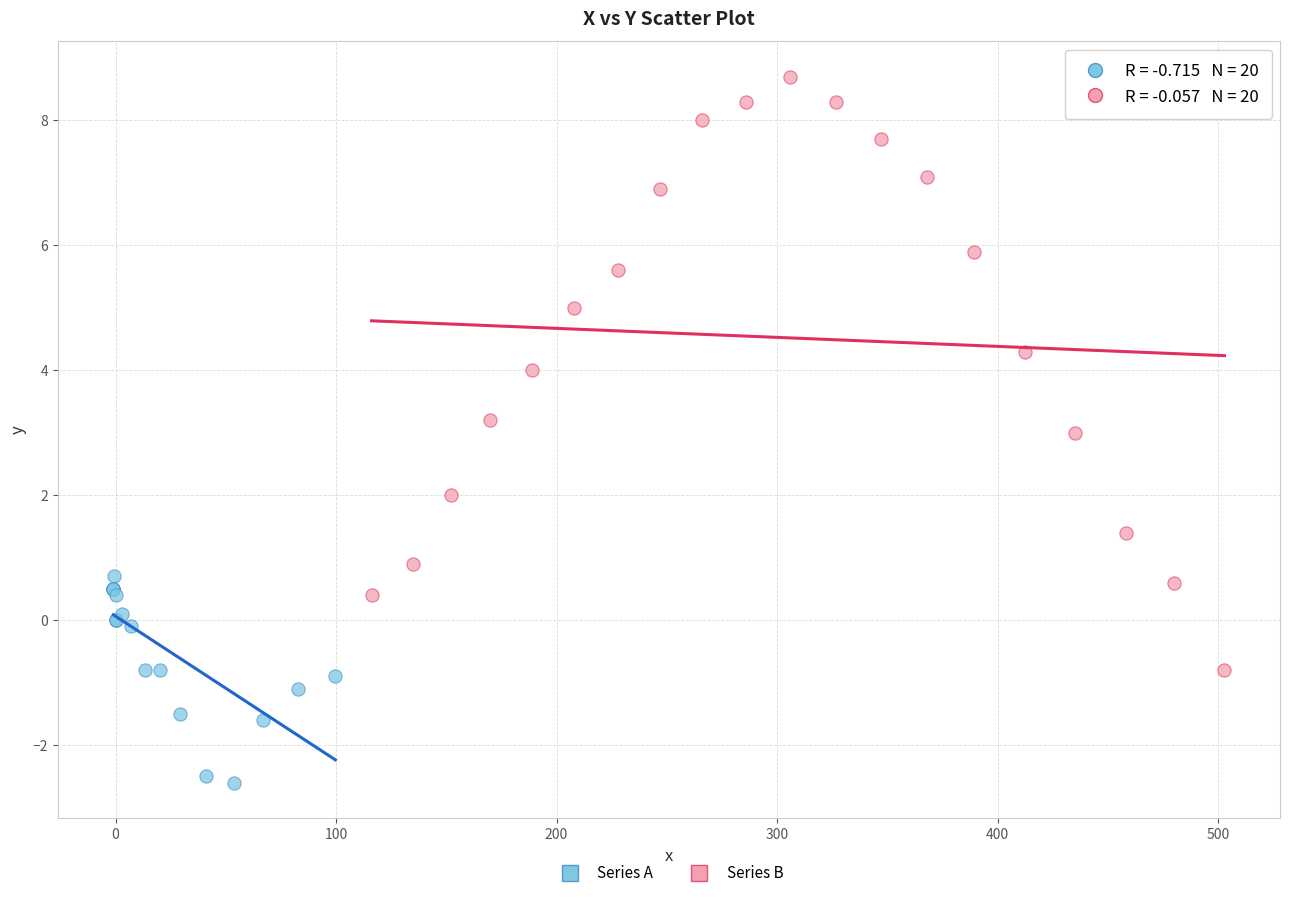

Which series has the widest spread of Y values?

Series B